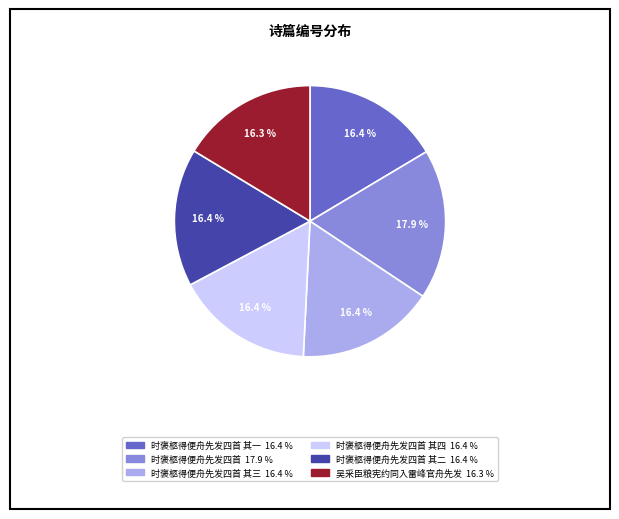

Does any single category account for the majority?

No